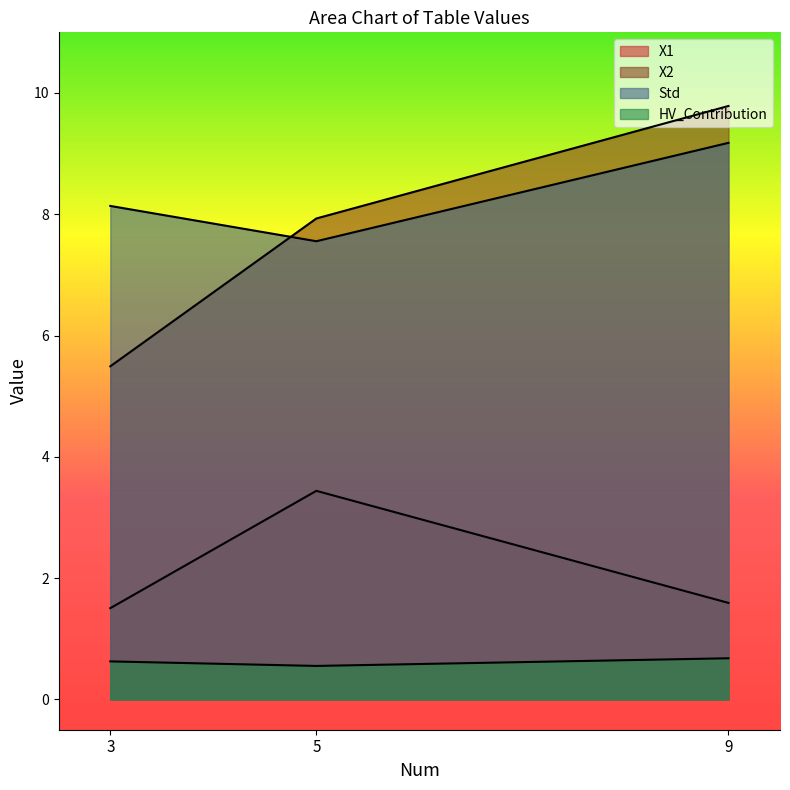

Where is Std nearest to the value 8?

3